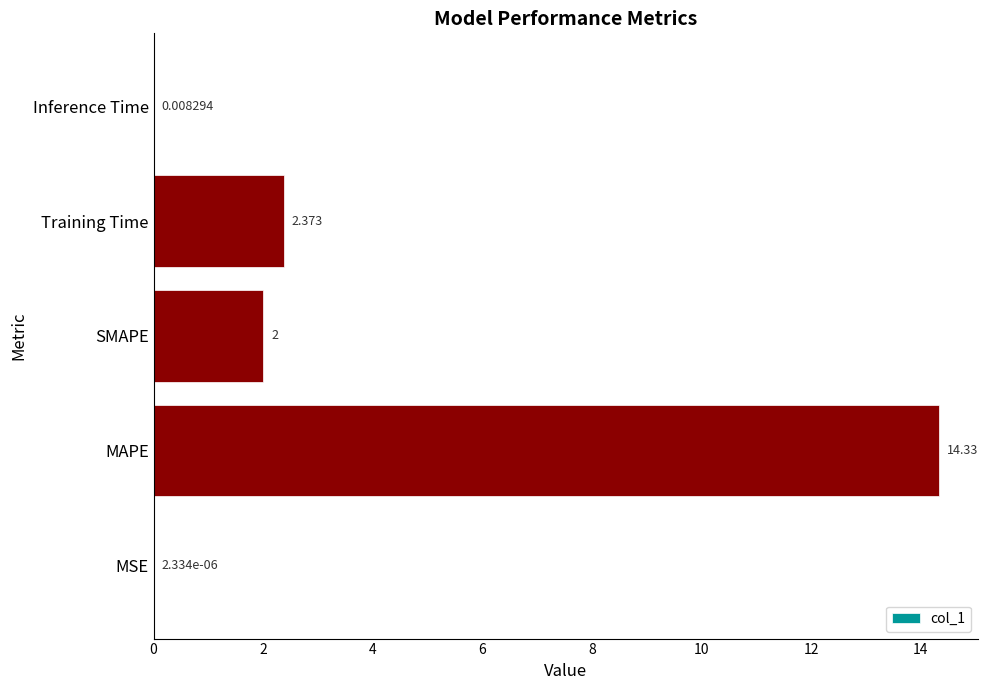

Which has a higher value, Training Time or Inference Time?

Training Time